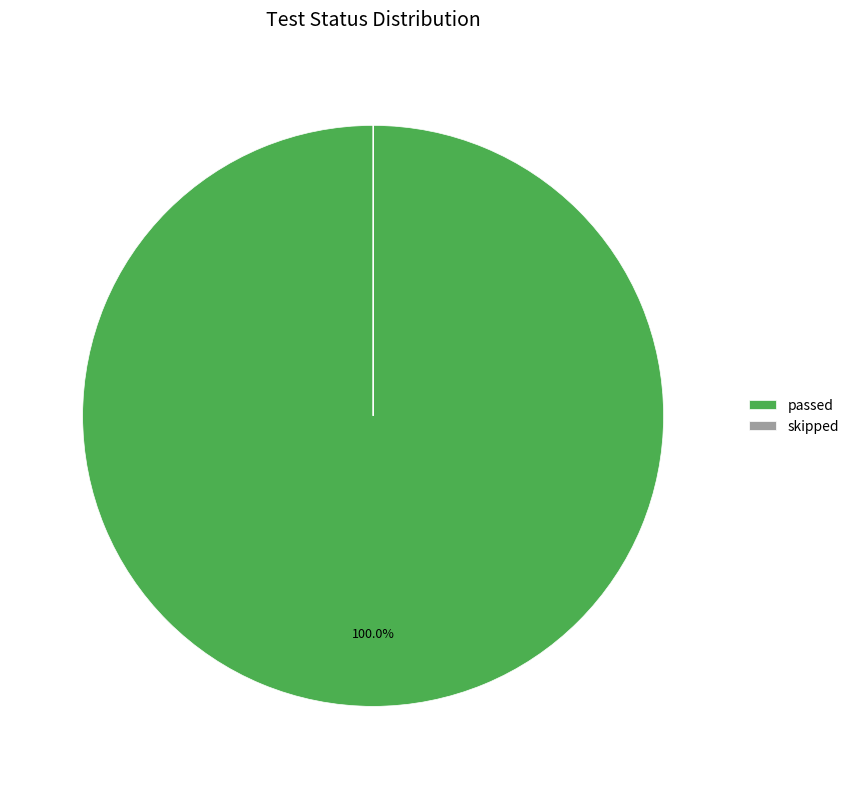

Is there a majority slice in this chart?

Yes